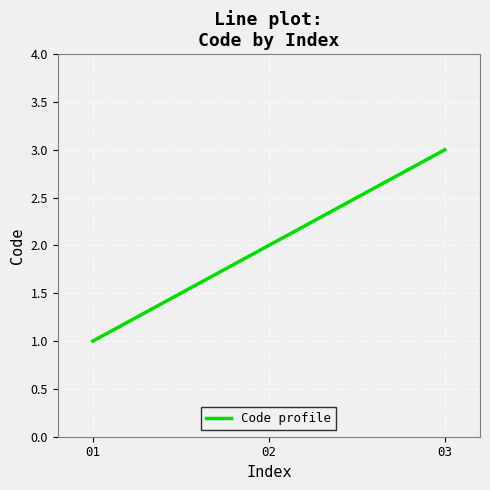

Approximately how many times larger is the value at 01 compared to 03?

0.3